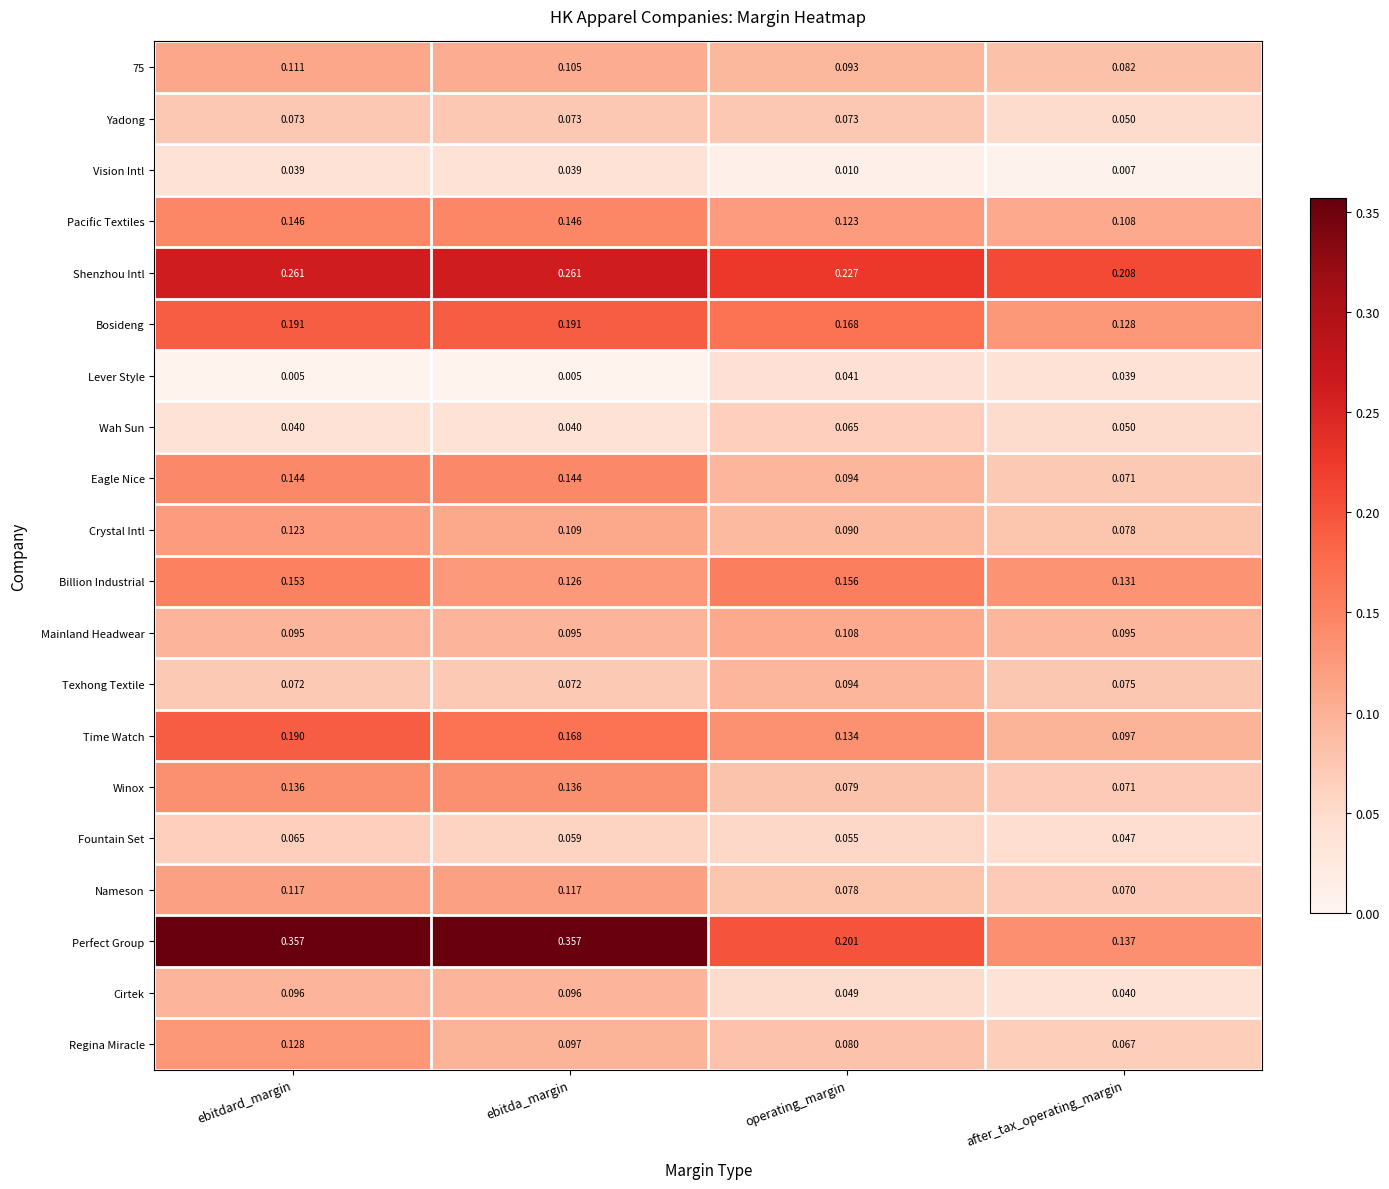

At which category is the sum across all series the highest?

ebitdard_margin